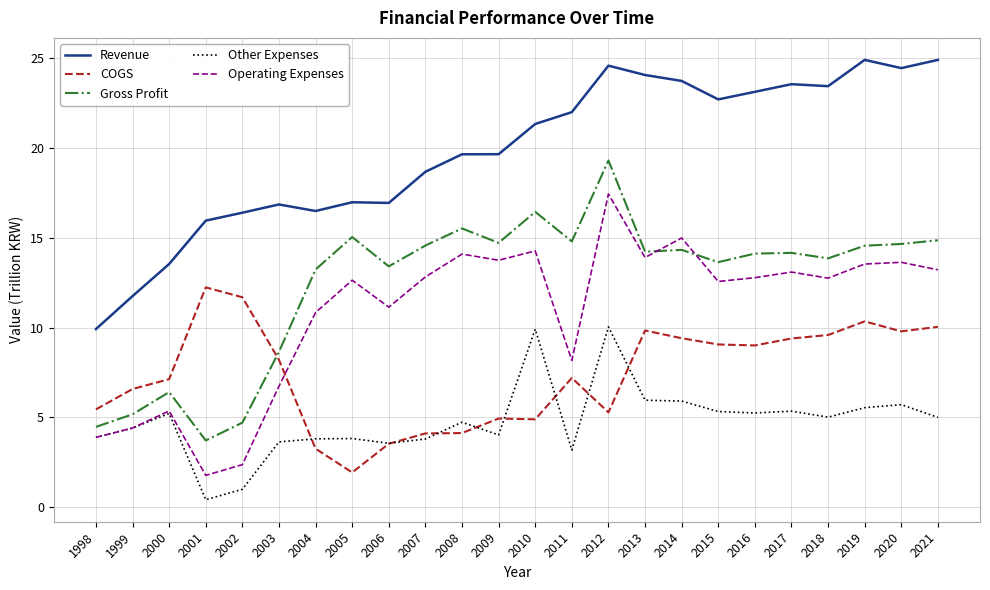

What is the approximate value of Gross Profit at 2004?

13.2